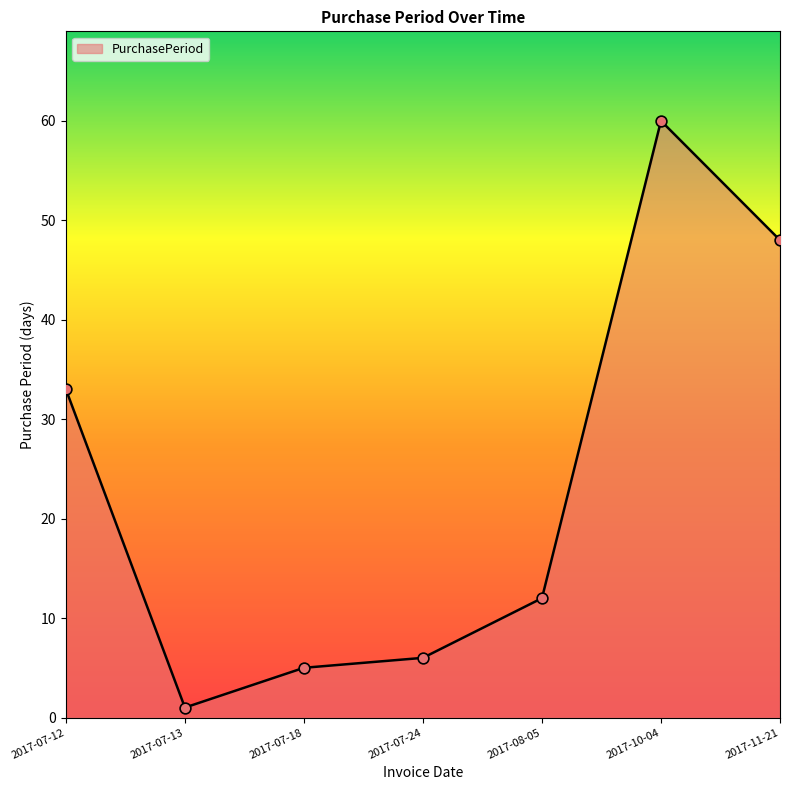

What is the ratio of the value at 2017-07-18 to the value at 2017-11-21?

0.1